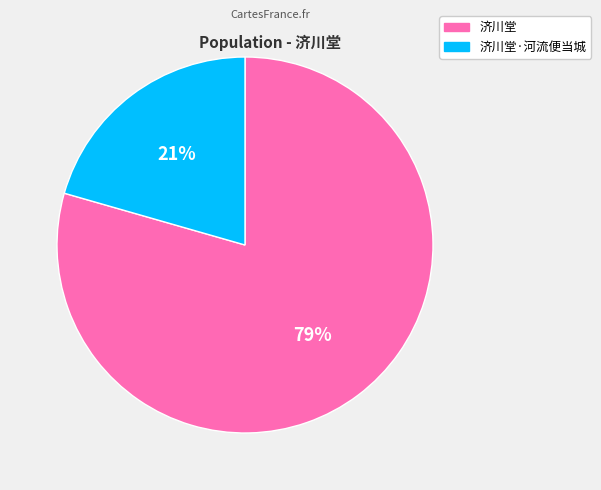

Is there a majority slice in this chart?

Yes